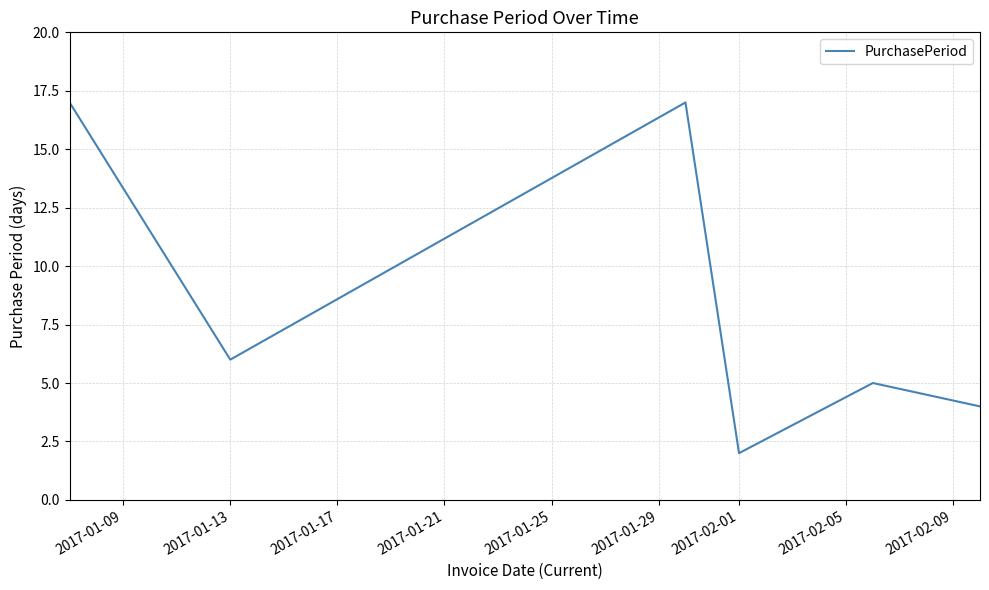

What is the minimum value shown in the chart?

2